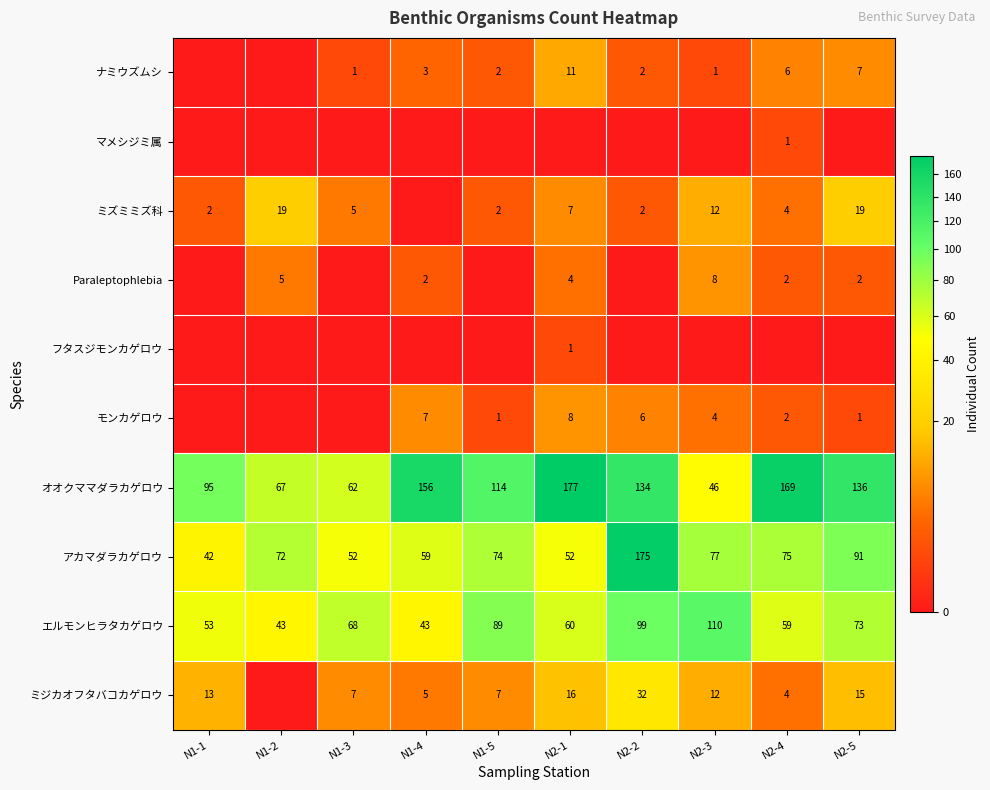

What value does the オオクママダラカゲロウ series have at N1-1?

95